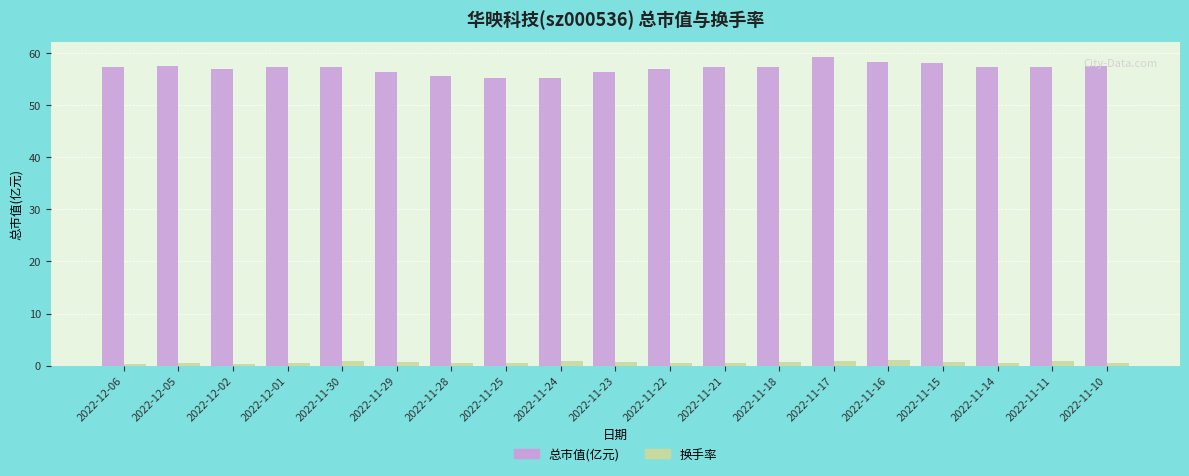

What is the maximum value for 总市值(亿元)?

59.2